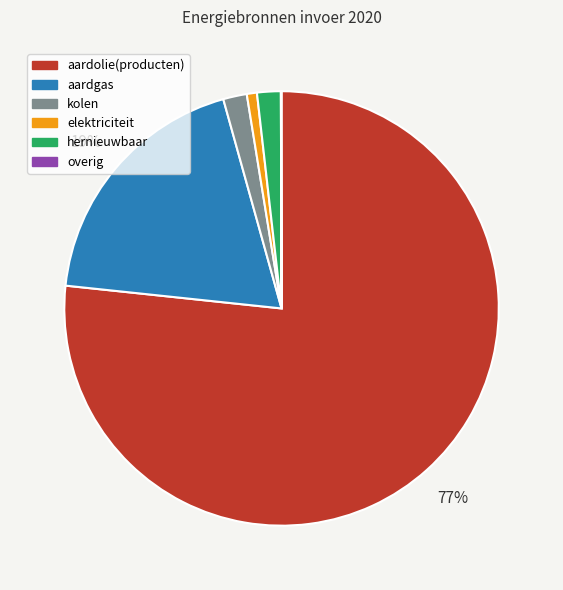

Does any single category account for the majority?

Yes